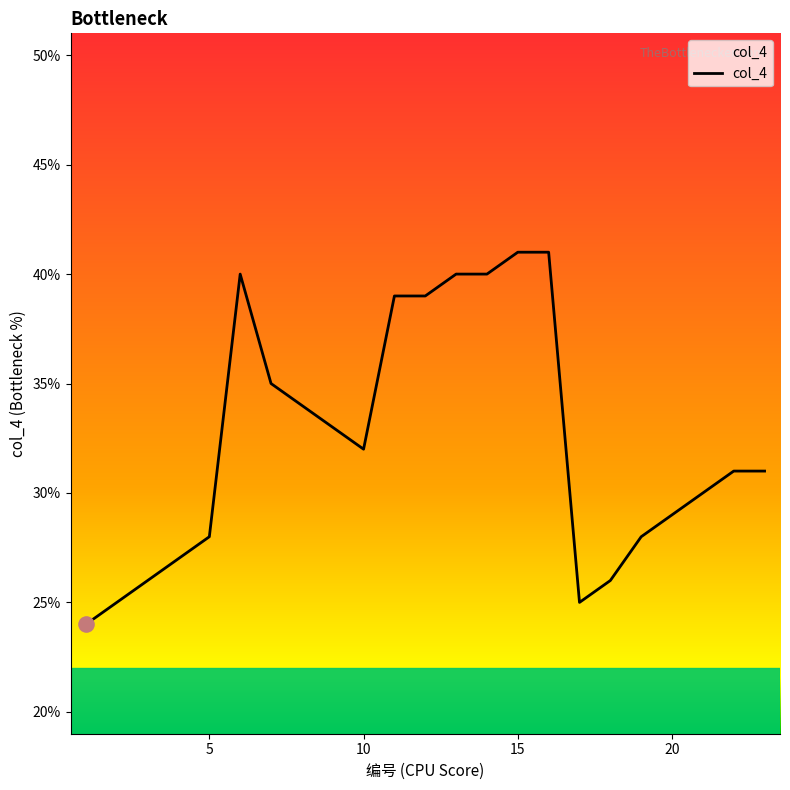

What is the maximum value shown in the chart?

41